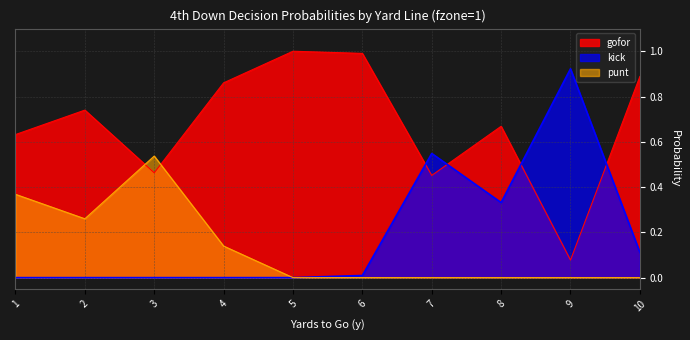

Reading left to right, transcribe all the data shown in this chart.

gofor: 0.6	0.7	0.5	0.9	1.0	1.0	0.5	0.7	0.1	0.9
kick: 0.0	0.0	0.0	0.0	0.0	0.0	0.5	0.3	0.9	0.1
punt: 0.4	0.3	0.5	0.1	0.0	0.0	0.0	0.0	0.0	0.0